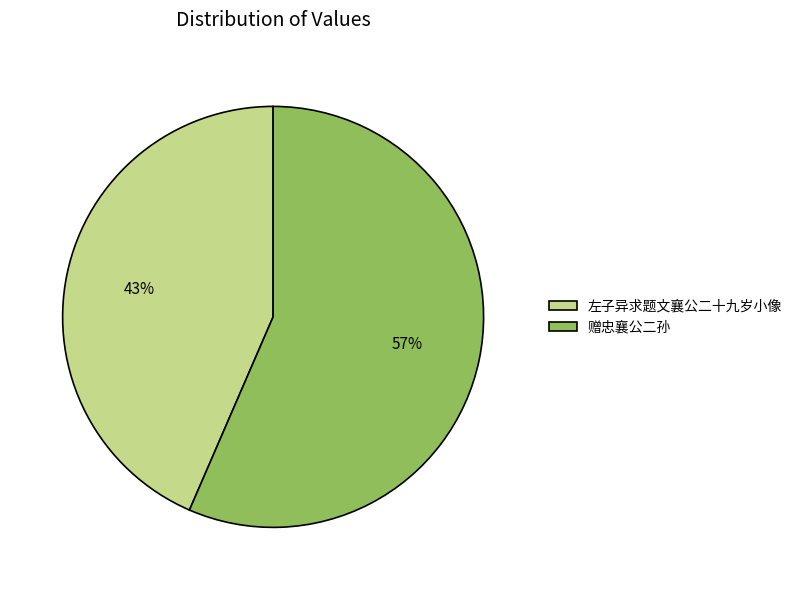

What percentage is the 赠忠襄公二孙 slice, to the nearest percent?

57%